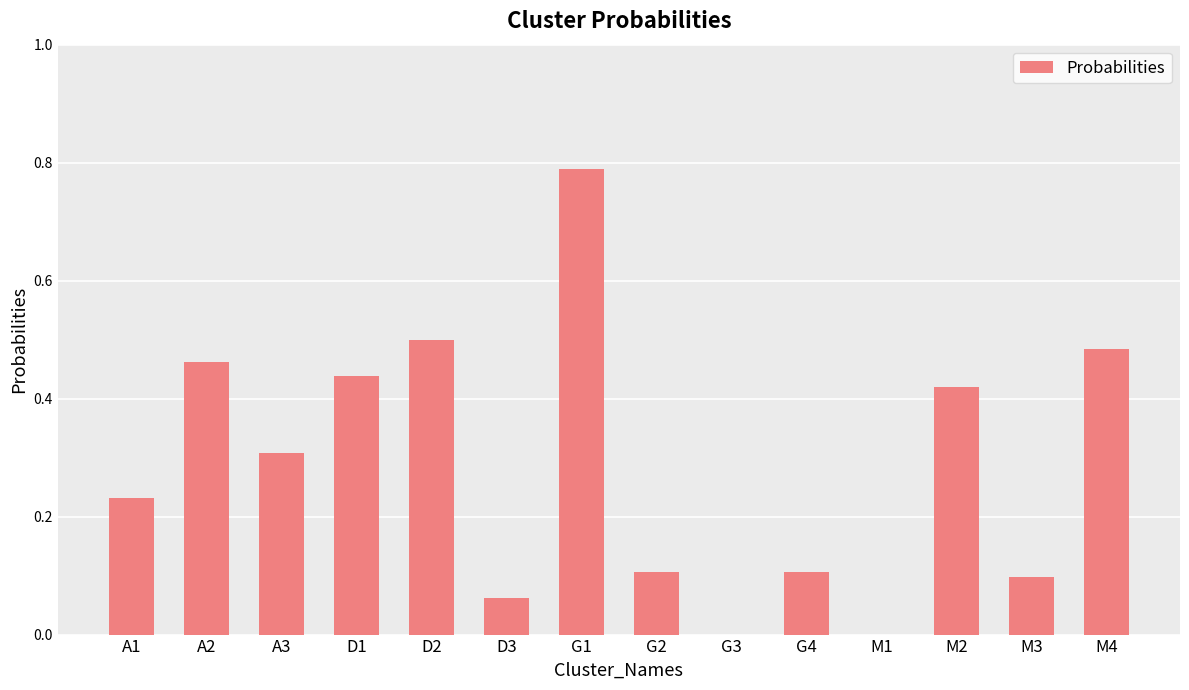

Which has a higher value, D1 or M1?

D1